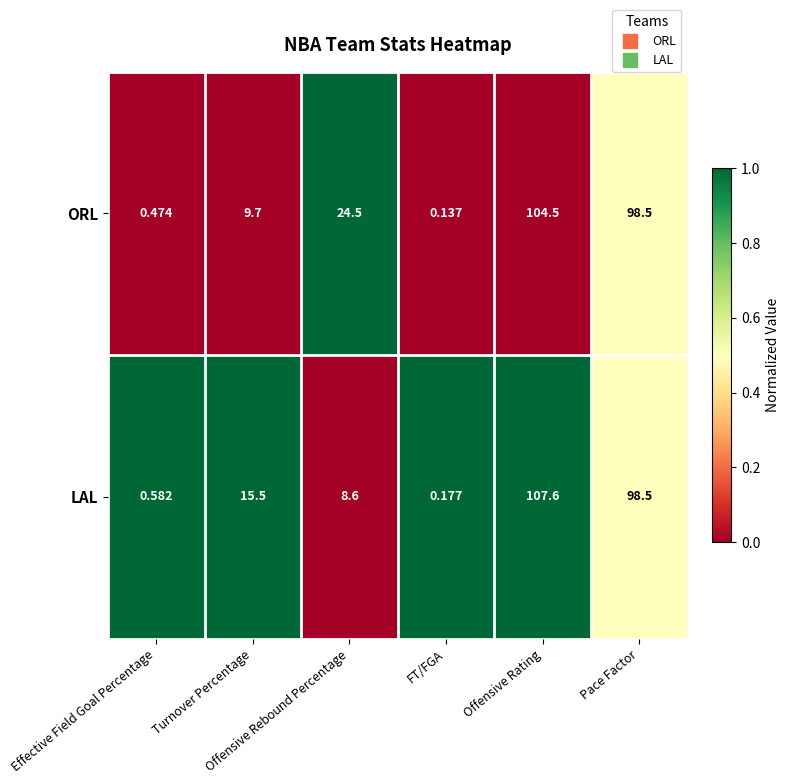

Rank the series at Offensive Rating from highest to lowest value.

LAL, ORL